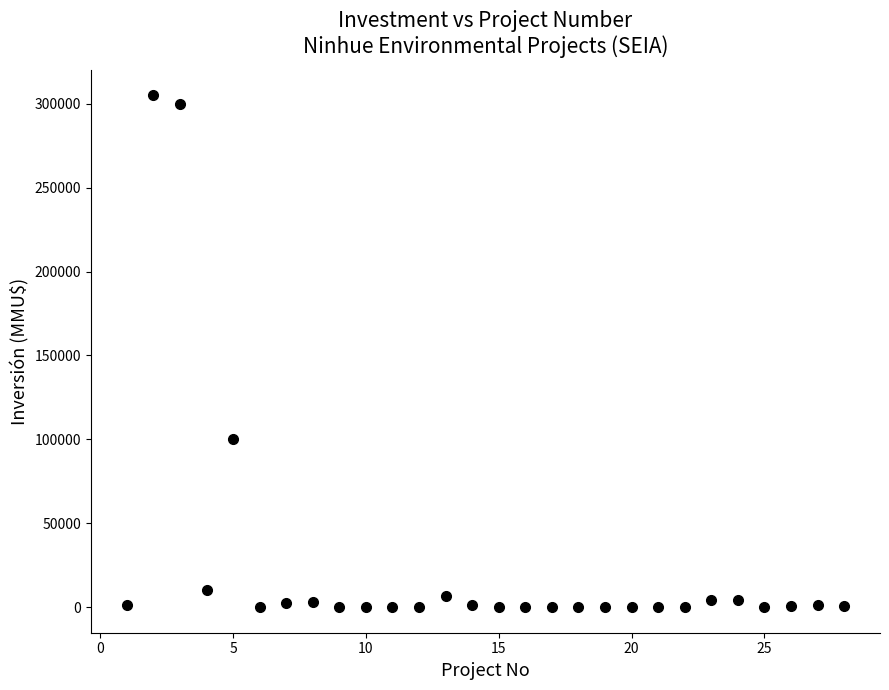

What Y value in the scatter plot is closest to 152500?

100320